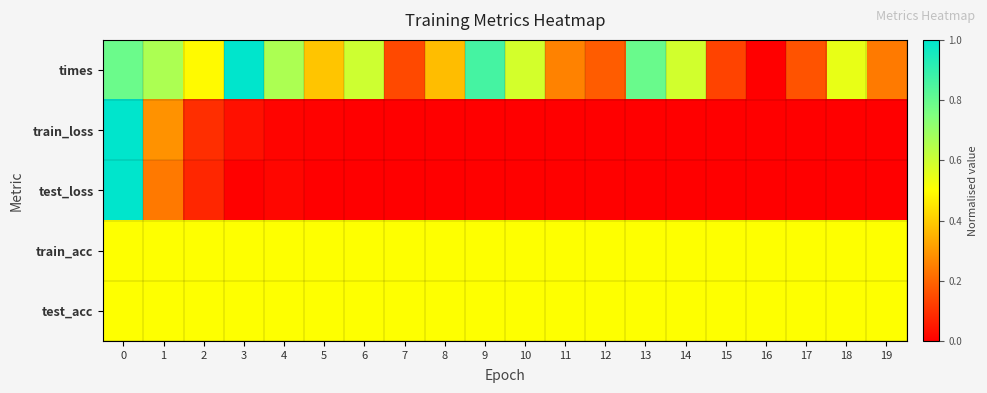

How many distinct data groups are displayed?

5